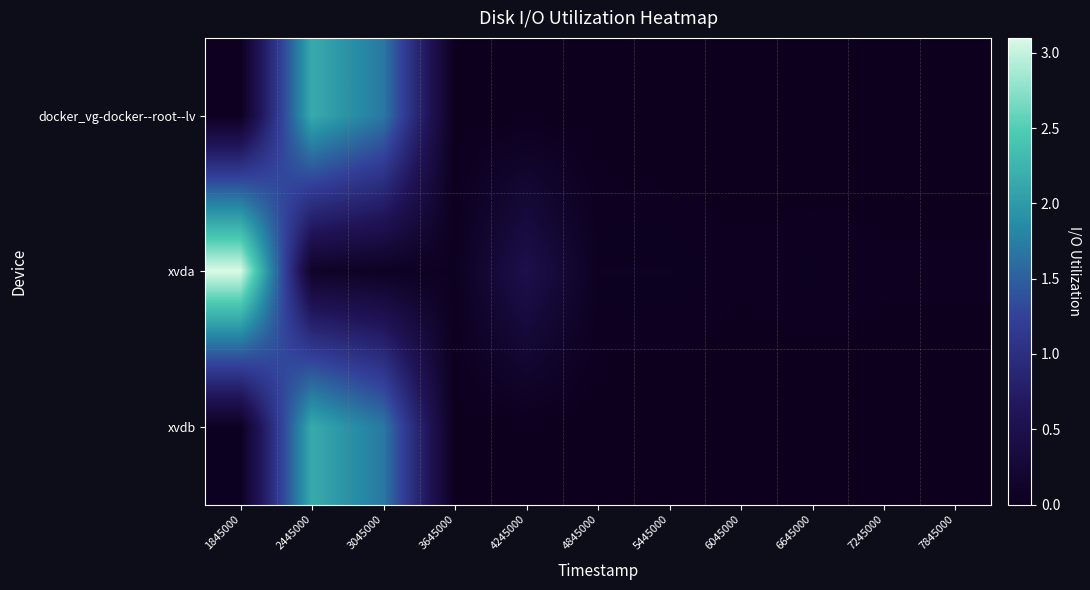

Which has a higher value, 3645000 or 6045000?

3645000